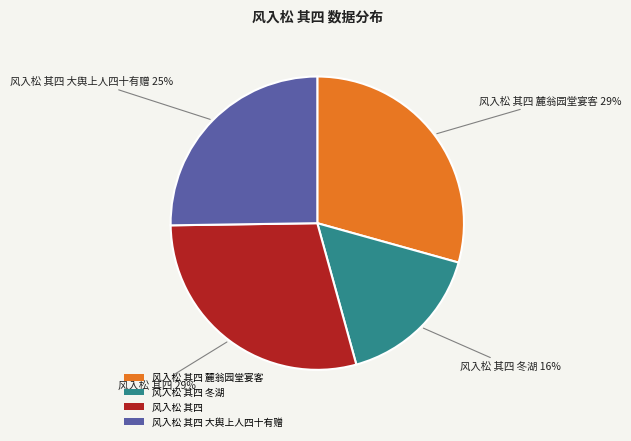

To the nearest percent, what is the difference between the largest and smallest slice percentages?

13%